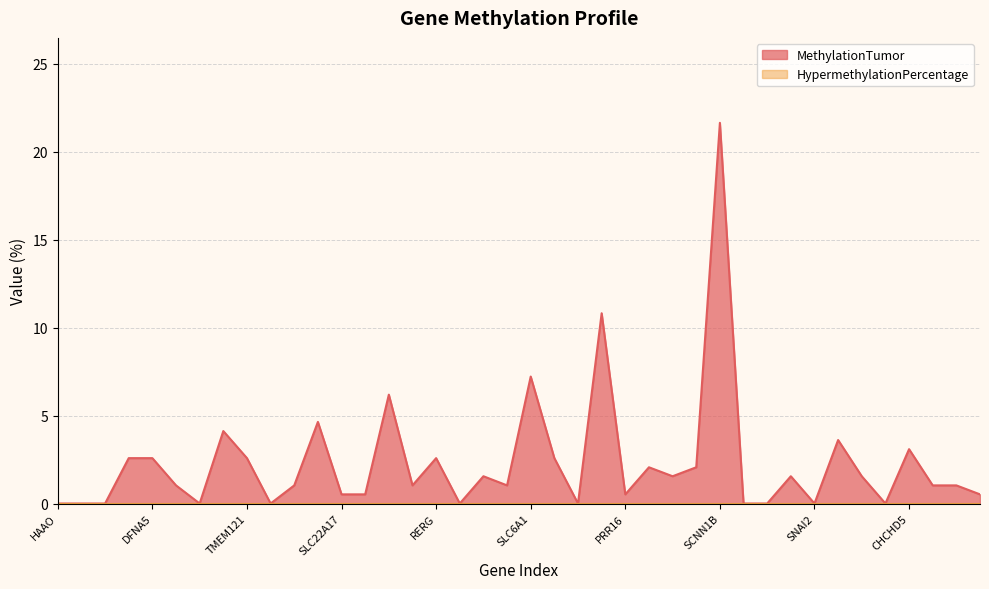

List the labels in order of value, smallest first.

HAAO, BEND5, ZNF570, ZNF569, VAV3, TMEM101, NPAS1, GSTP1, MIR1908, SNAI2, ZNF345, SLC22A17, SLC8A3, PRR16, ATRNL1, WNT7A, TSPAN2, BMPER, SOX5, LOC283856, FKBP11, RET, SDC2, KCNC1, KCNQ3, KCNK9, GRIN2A, PCDHGC3, DFNA5, TMEM121, RERG, B3GALNT1, CHCHD5, FNBP1, ERBB4, PRKG1, PHF21B, SLC6A1, JAKMIP1, SCNN1B